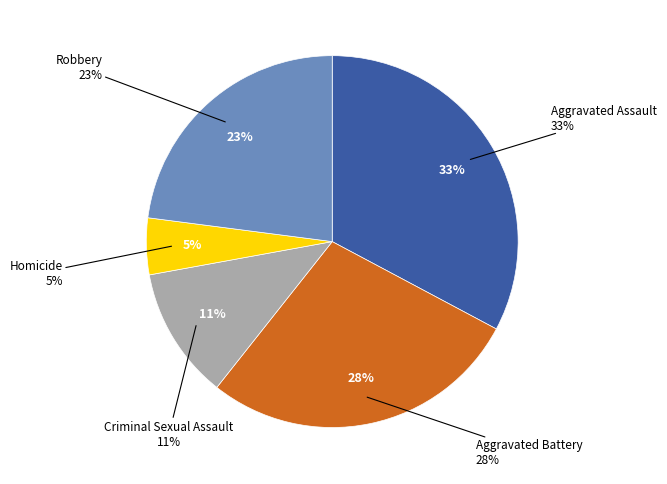

Which category has the smallest portion of the pie?

Homicide